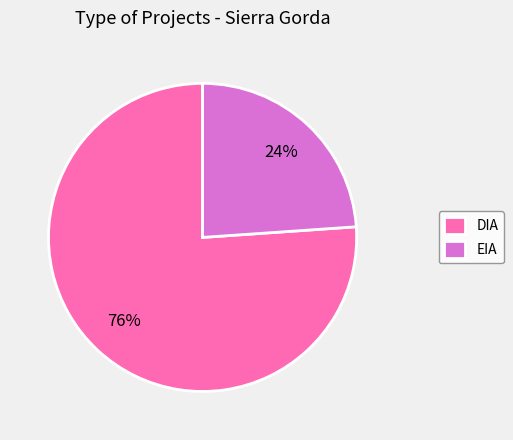

Approximately how many times larger is the value at DIA compared to EIA?

3.2